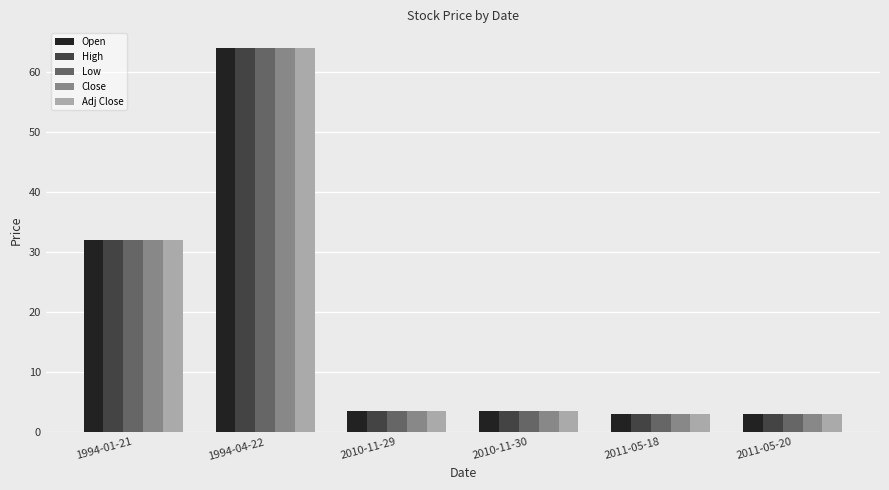

Count the number of categories in the chart.

6